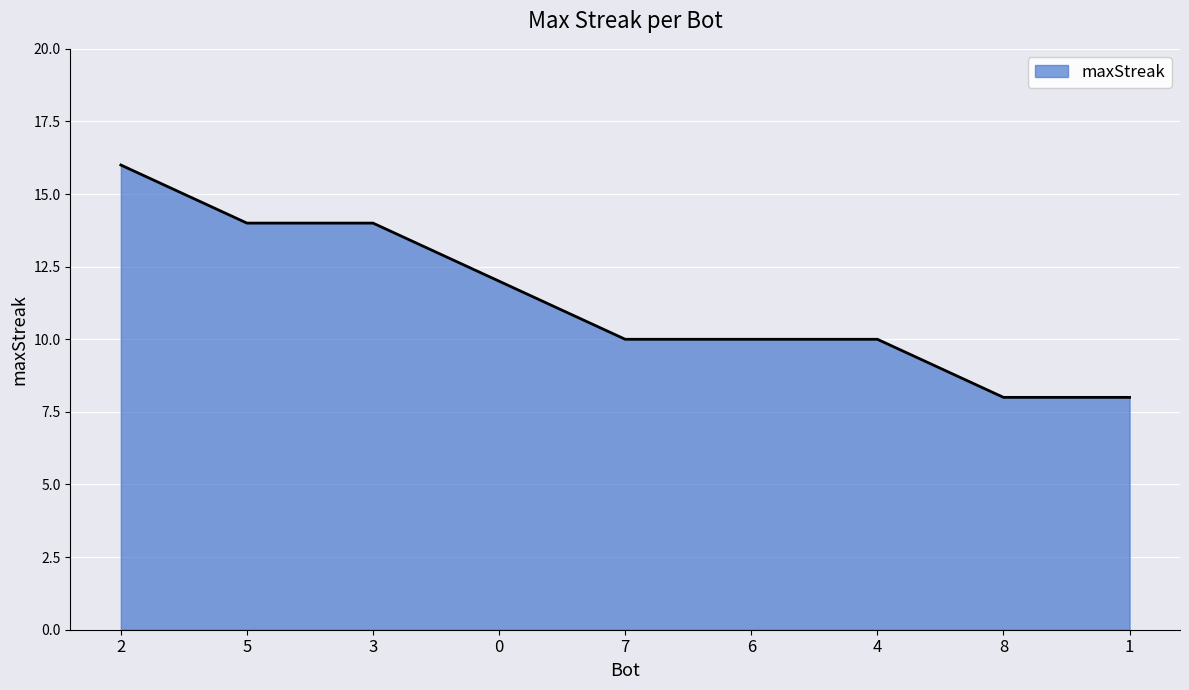

What is the difference between the maximum and minimum values?

8